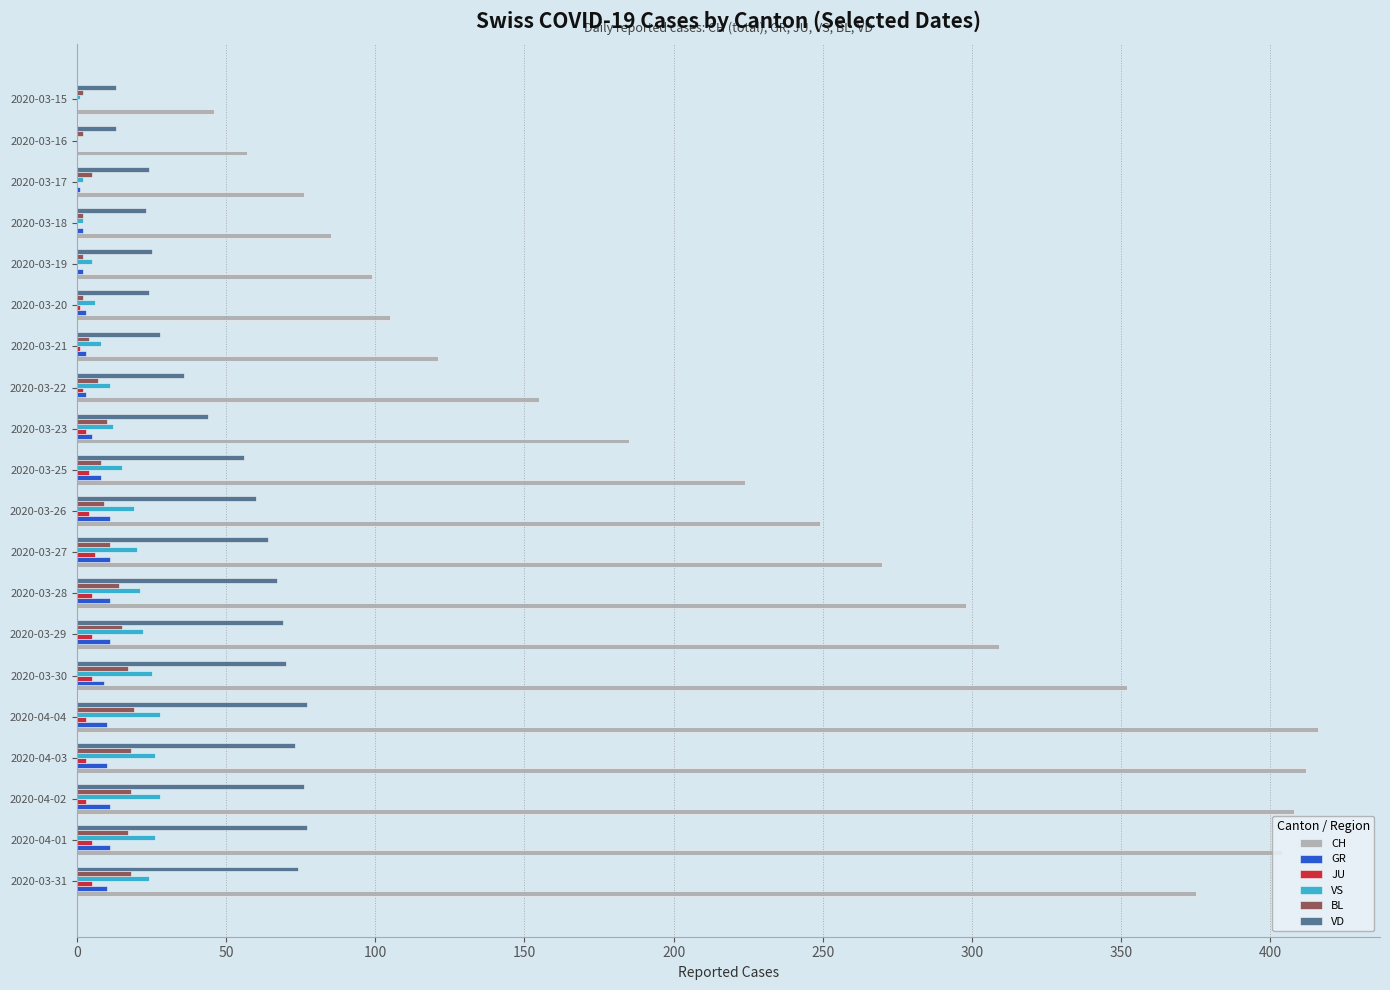

Is the value of GR at 2020-04-02 greater than the value of CH at 2020-04-01?

No